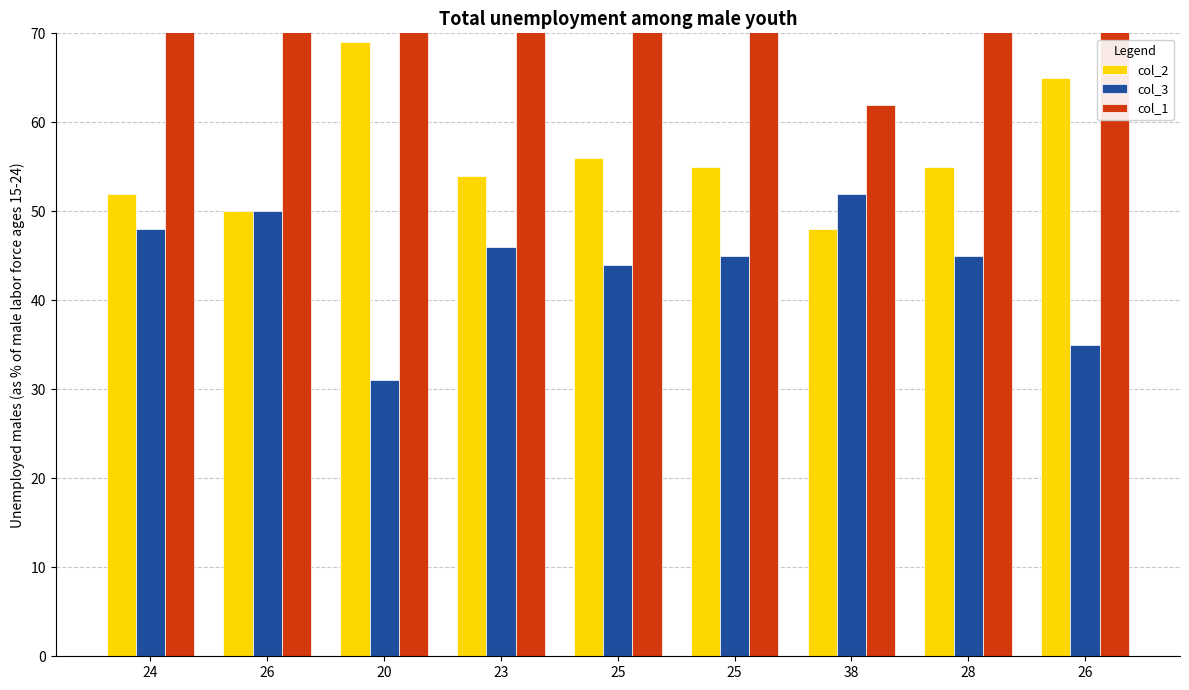

At how many categories does at least one series exceed 43?

9